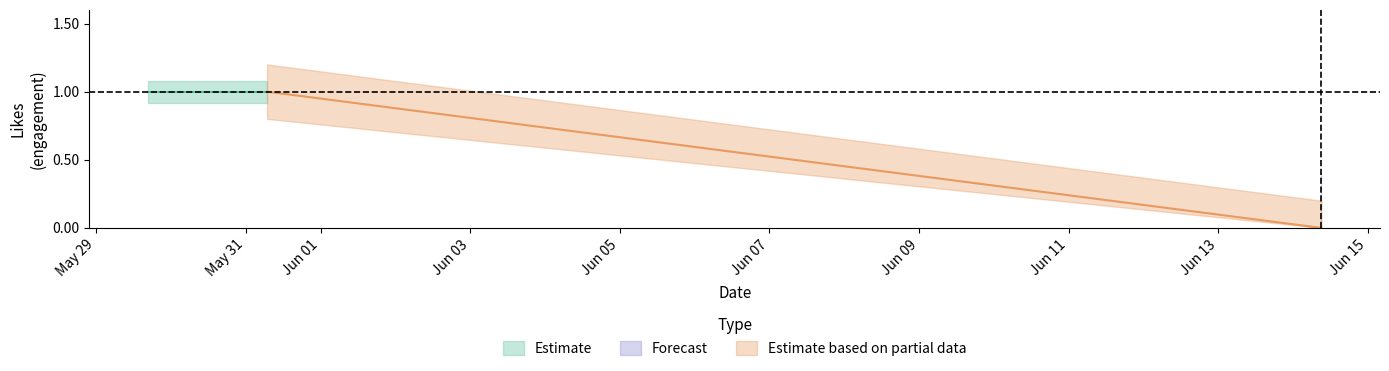

At how many categories does at least one series exceed 0?

12